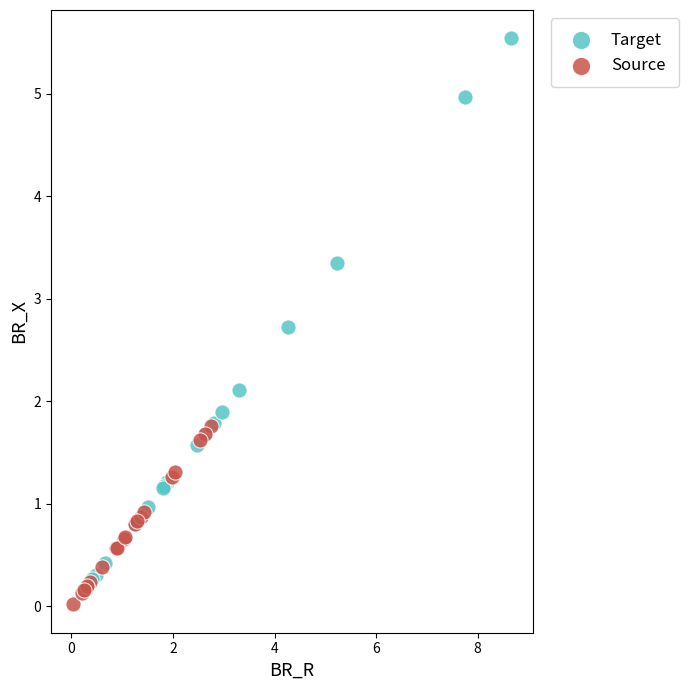

What are all the series names shown in the legend?

Target, Source